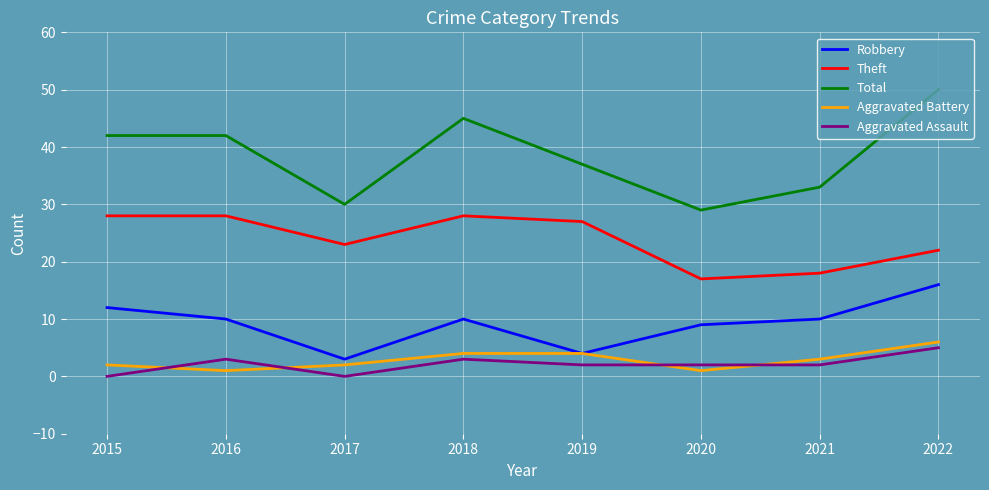

True or false: Total and Aggravated Battery cross at least once.

False